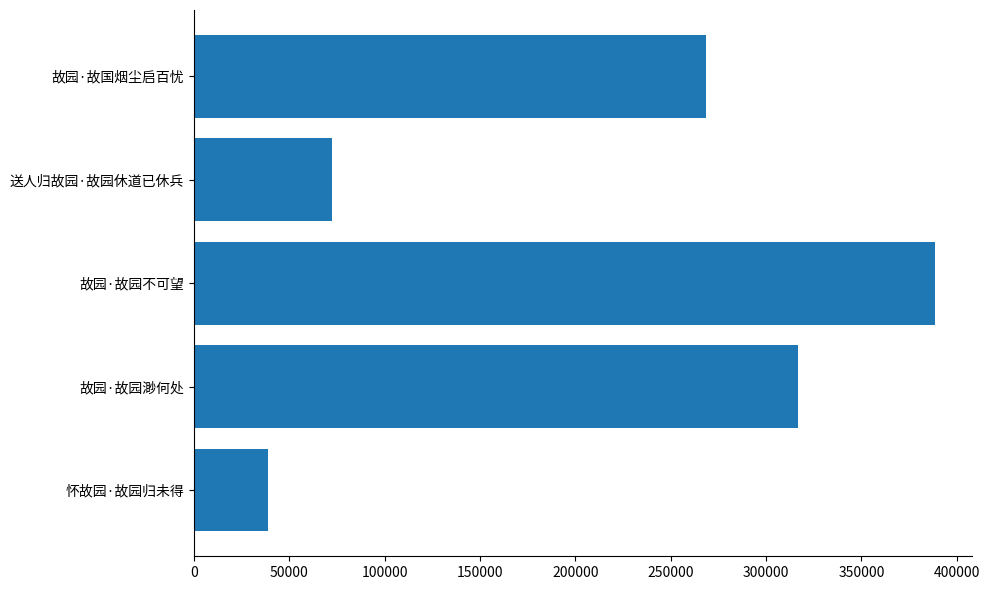

How many bars are there in total?

5